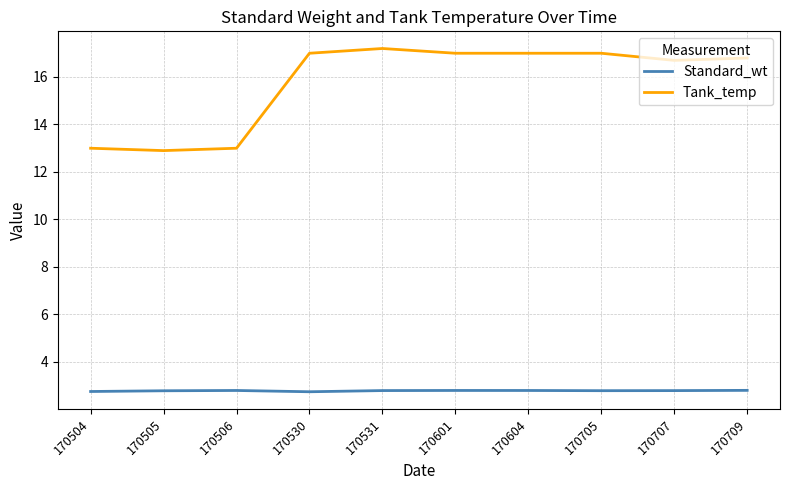

Rank the series by their maximum value, from lowest to highest.

Standard_wt, Tank_temp